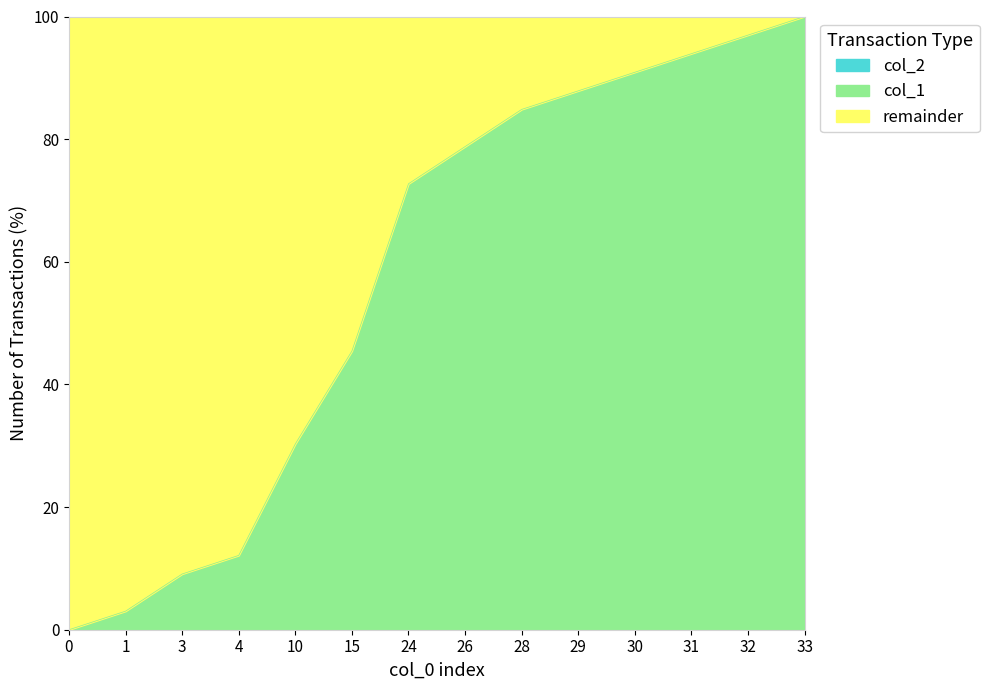

How many lines are shown in the chart?

3